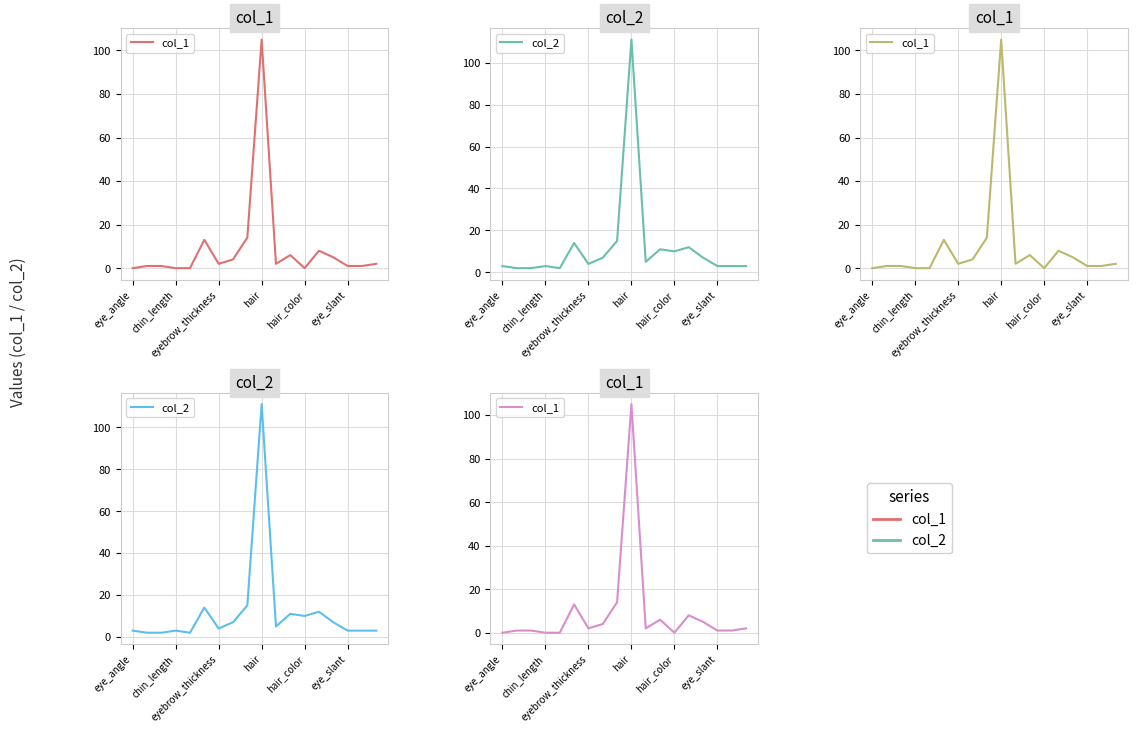

Which series changed the most between 9 and 13?

col_2